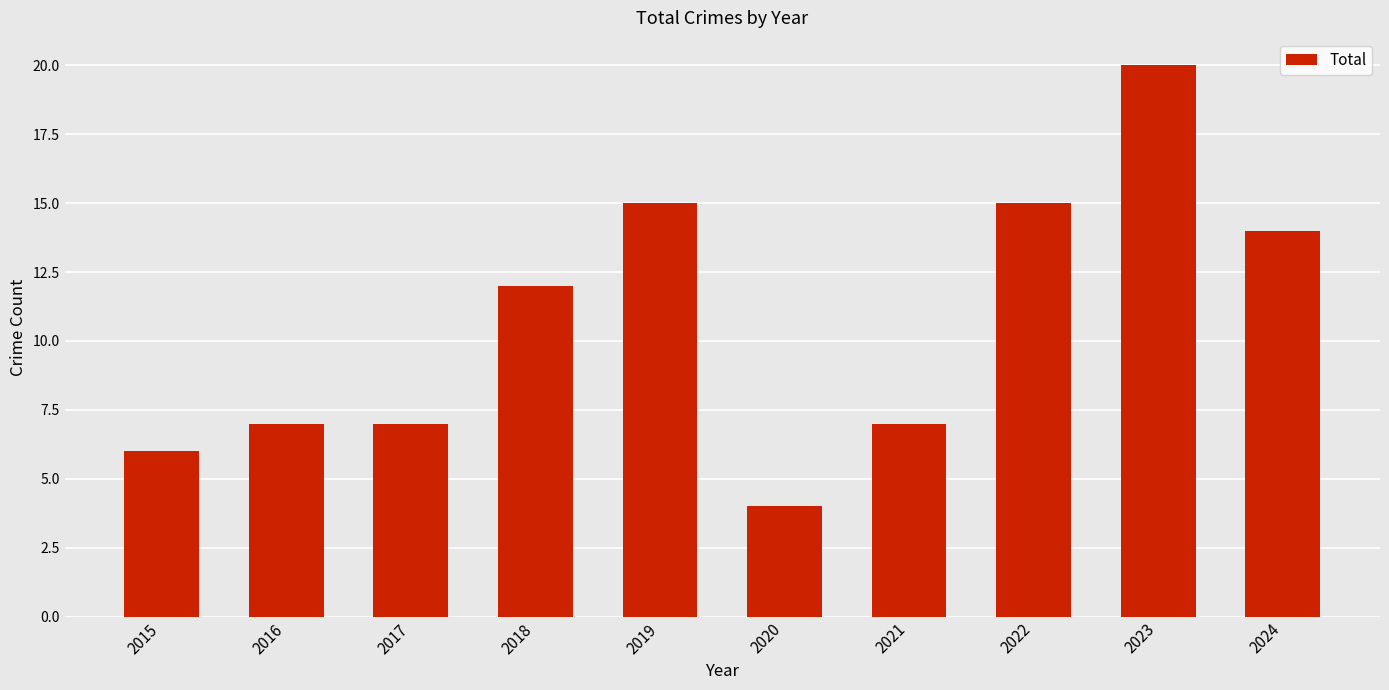

Between 2015 and 2024, which is larger?

2024